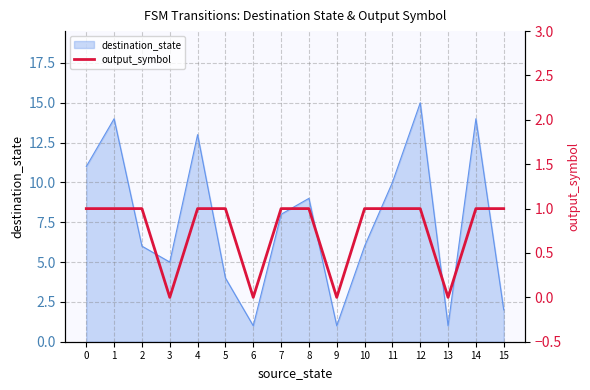

Where is the data nearest to the value 0?

3